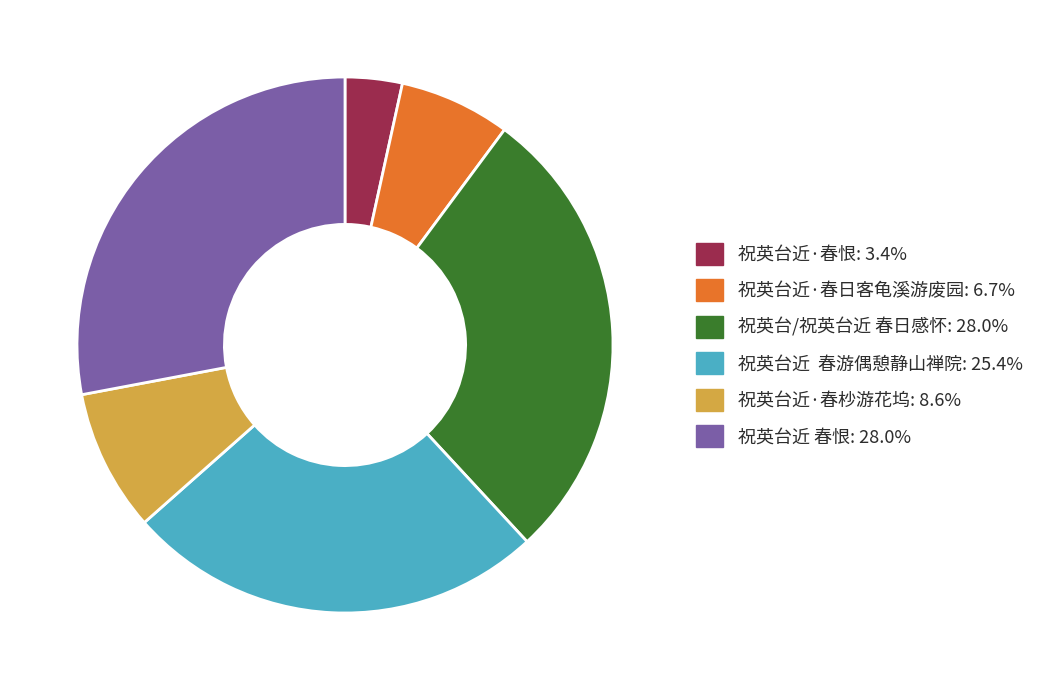

Is 祝英台近·春恨: 3.4% the majority of the pie?

No